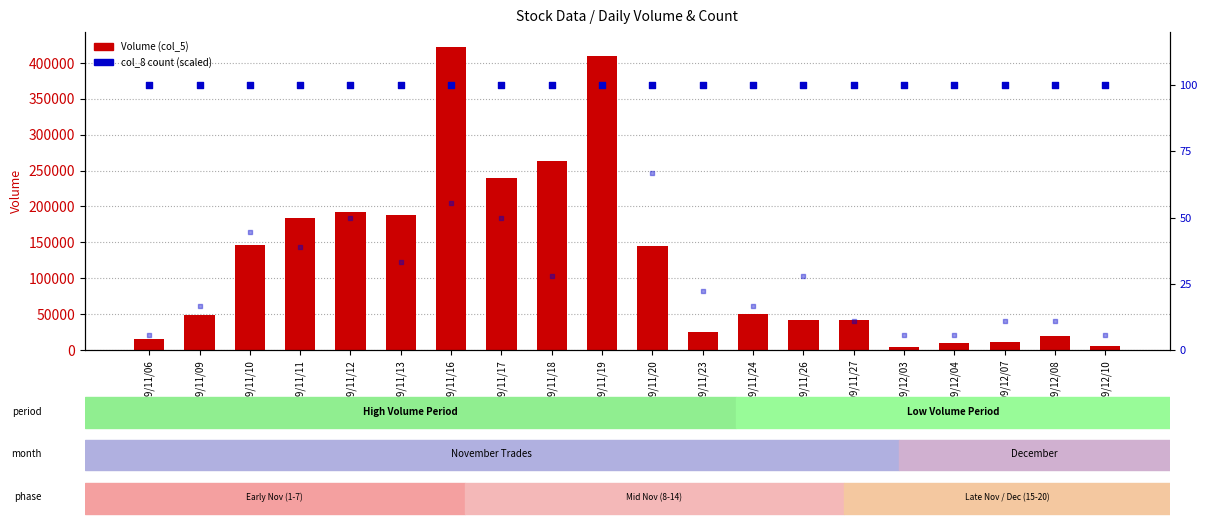

Is the value of col_8 (percentile) at 109/11/20 greater than the value of Volume (col_5) at 109/11/26?

No